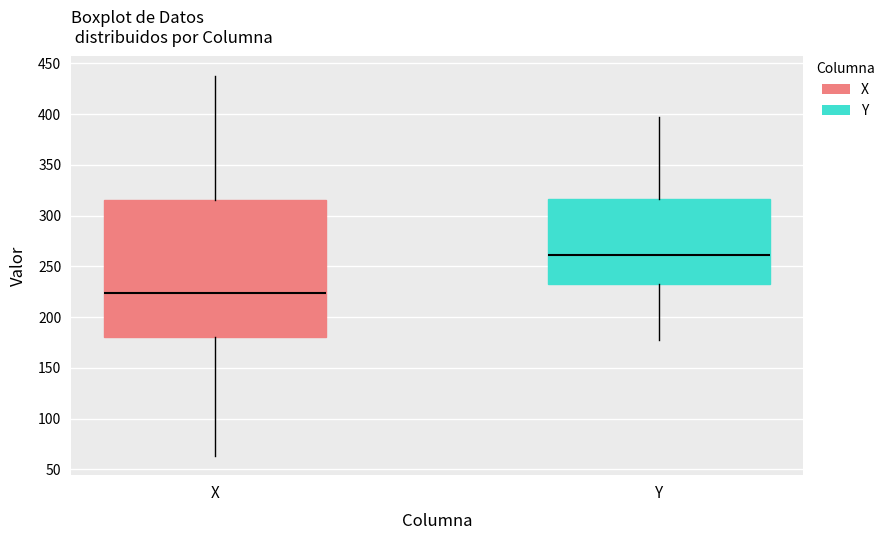

Where does the median line of the box for Y sit on the y-axis? The values are not printed on the chart, so give them approximately, as read against the axis.

260